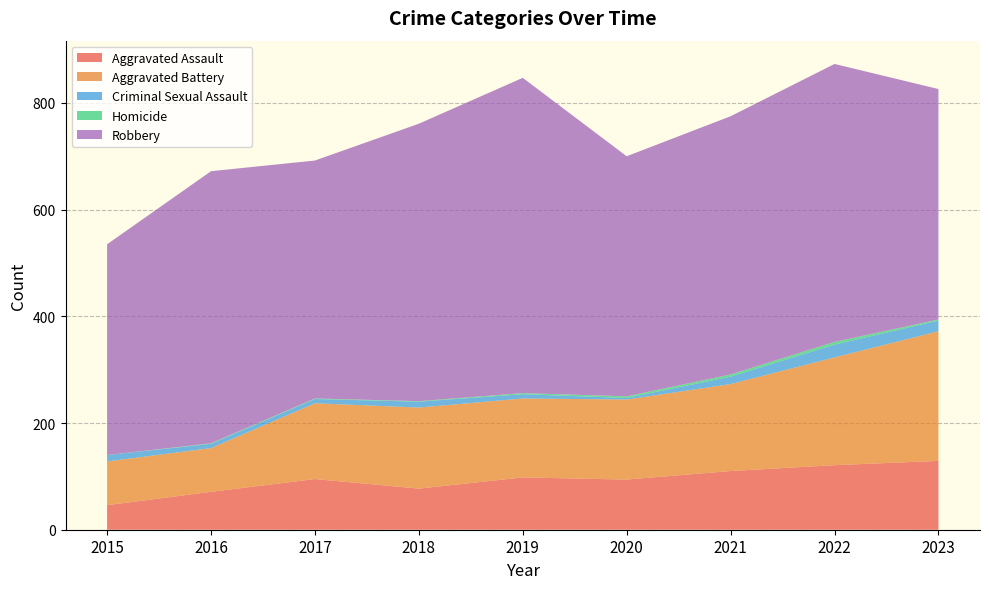

Reading right to left, what are all the values shown in this chart?

Aggravated Assault: 129	121	110	94	98	77	95	71	46
Aggravated Battery: 243	202	163	150	148	152	142	82	82
Criminal Sexual Assault: 20	24	14	3	8	11	8	8	12
Homicide: 2	5	4	3	2	1	1	1	0
Robbery: 432	521	484	450	591	520	446	510	395